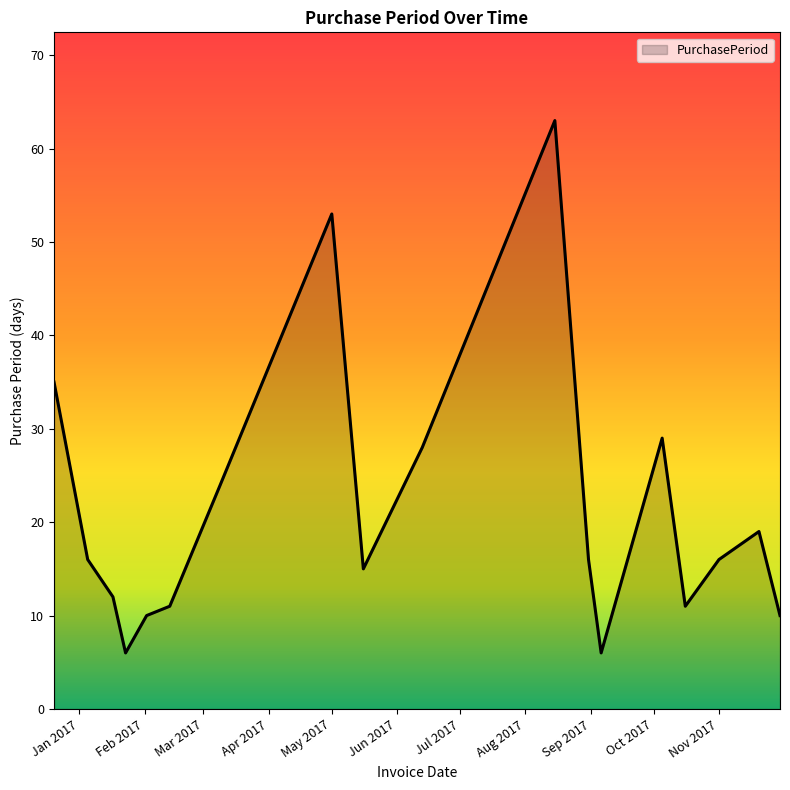

What is the difference between the maximum and minimum values?

57